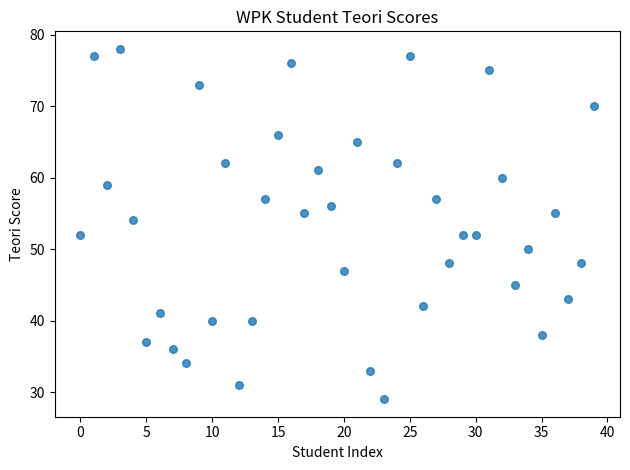

What is the range of Y values (max minus min)?

49